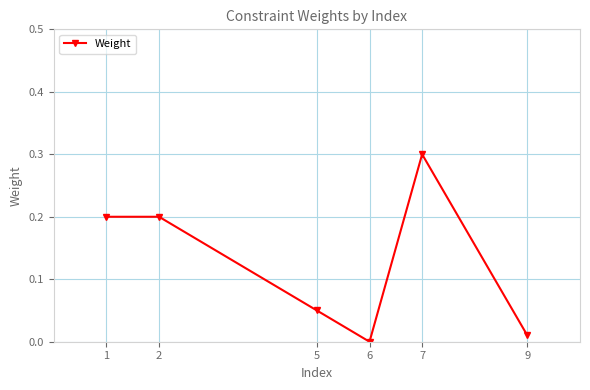

Between 9 and 6, which is larger?

9